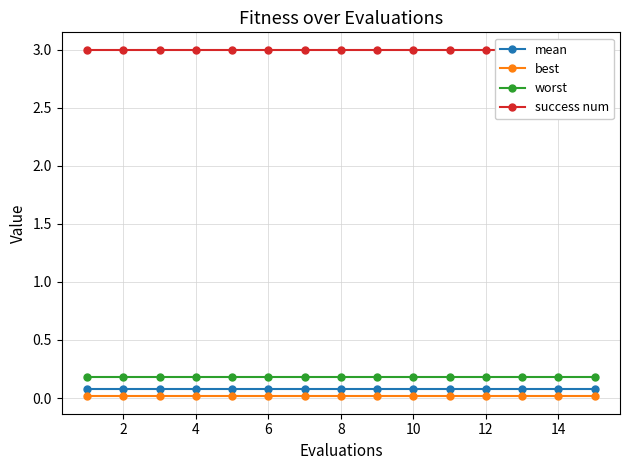

The worst series shows 0.3 at 10. True or false?

False